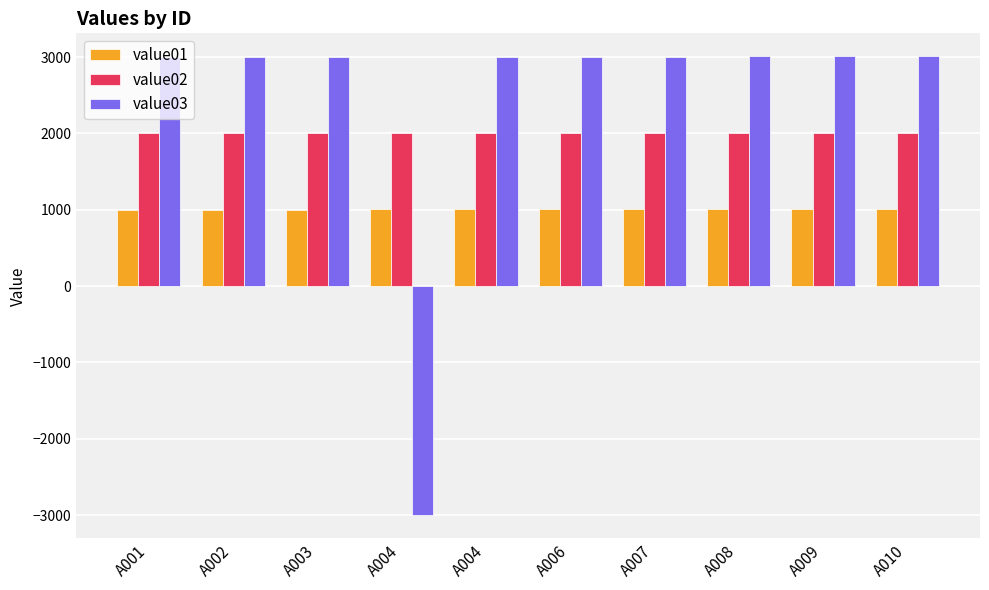

How many bars are there in each group?

3